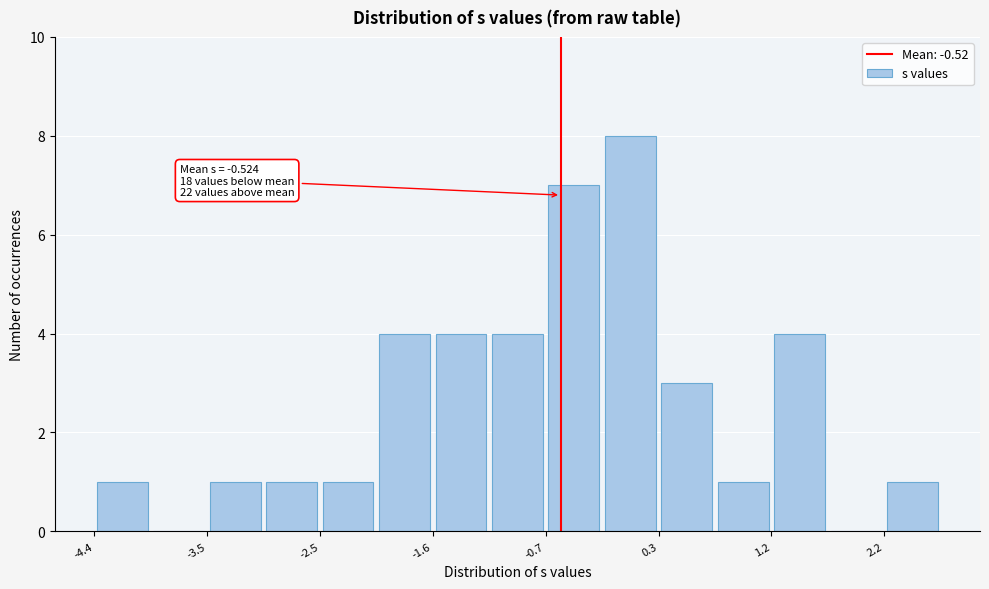

Which range on the x-axis has the tallest bar?

-0.2 to 0.3